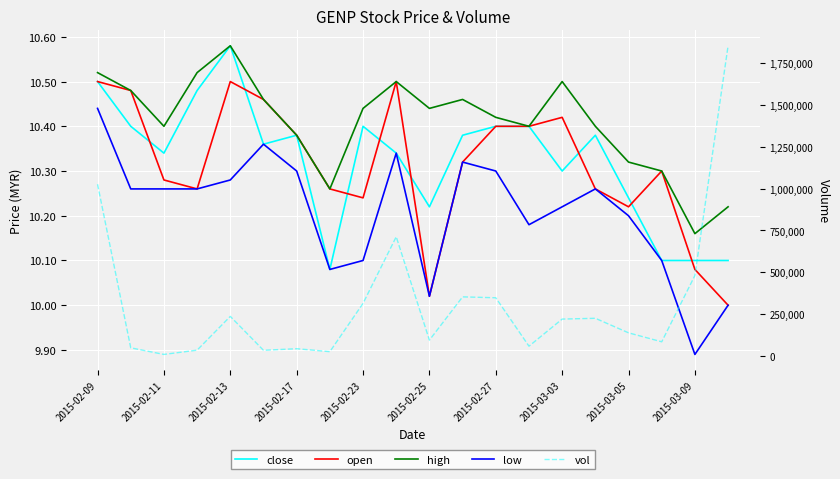

Is the value of vol at 2015-02-27 greater than the value of low at 2015-02-23?

Yes